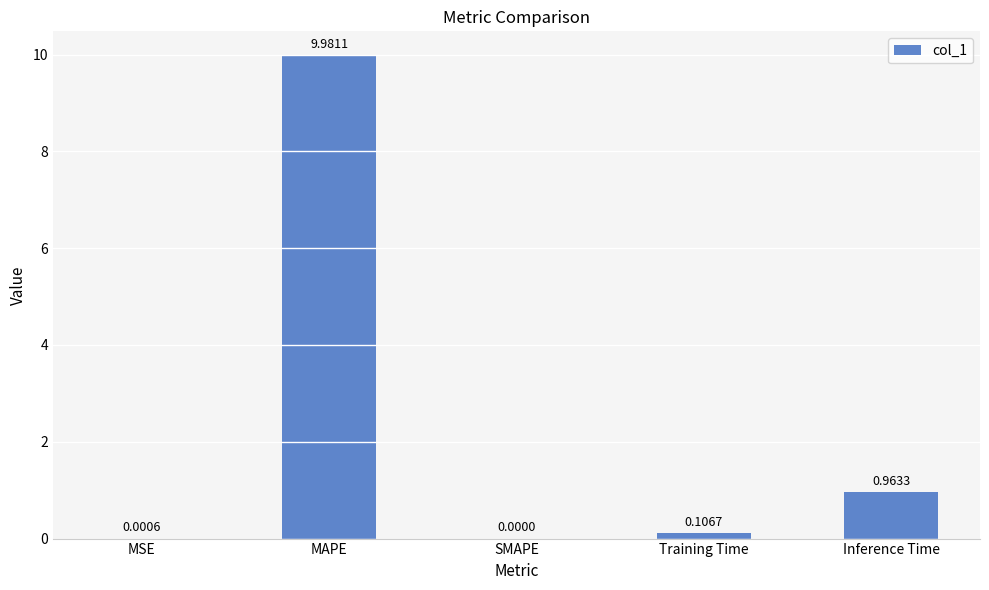

Is it true that the value at MAPE is 6.8?

False